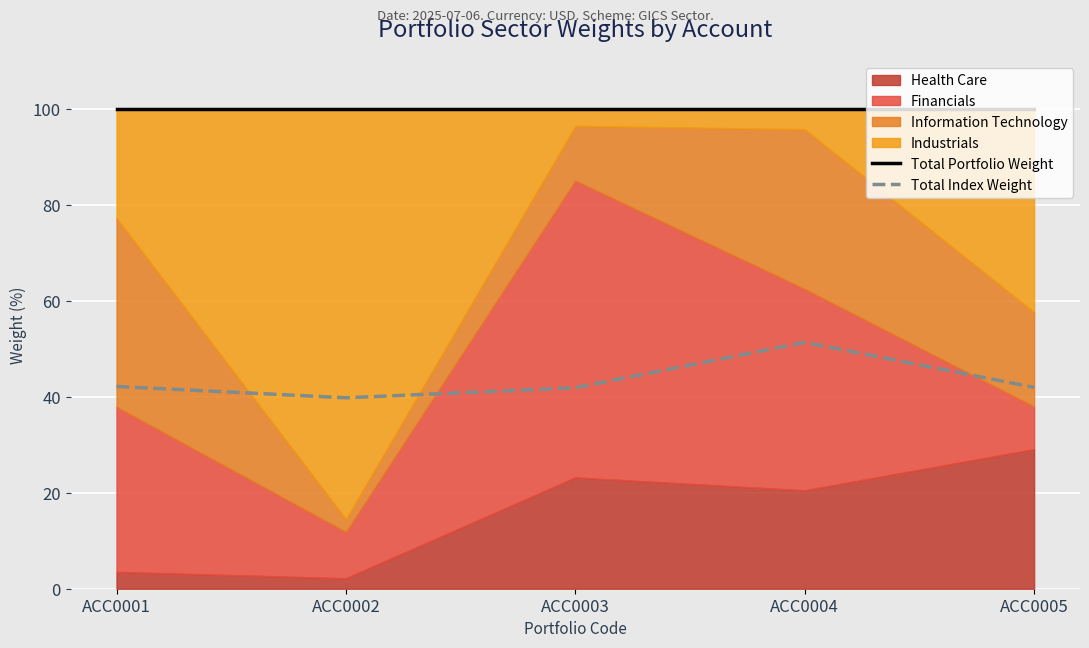

What is the difference between the highest and lowest values at ACC0001?

57.8